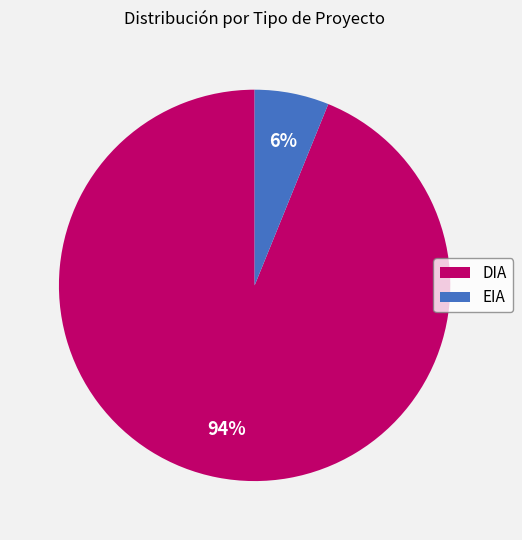

How many segments does this pie chart have?

2